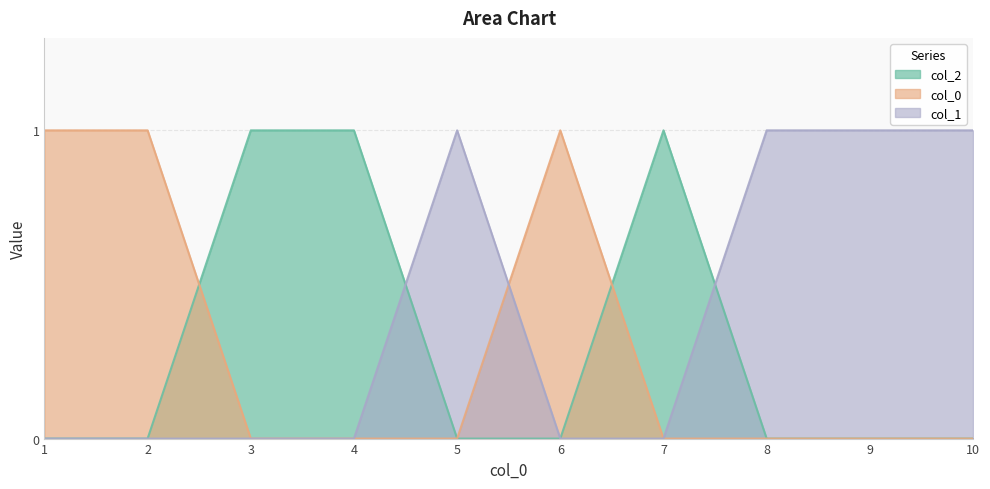

Reading left to right, extract all data points from this chart.

col_2: 0	0	1	1	0	0	1	0	0	0
col_0_vals: 1	1	0	0	0	1	0	0	0	0
col_1: 0	0	0	0	1	0	0	1	1	1